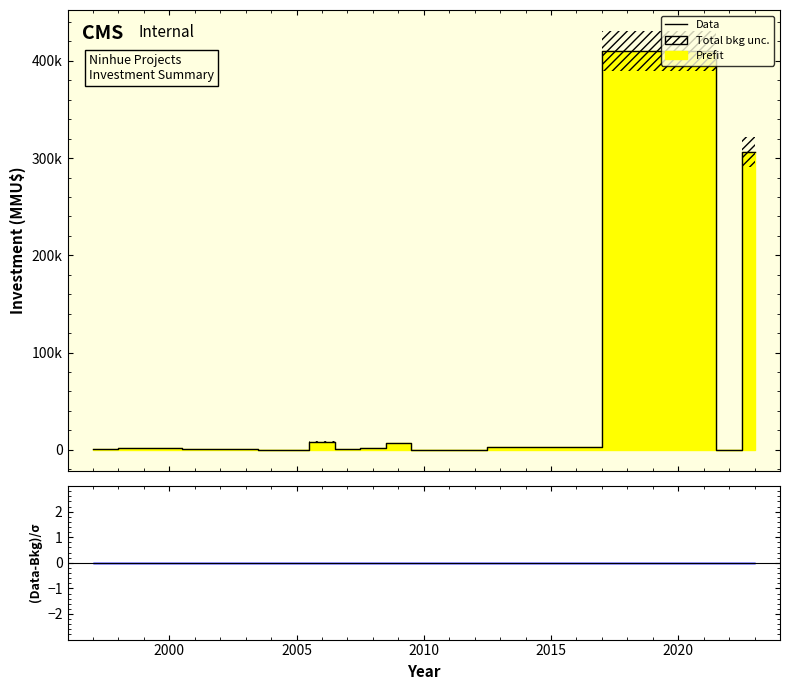

What is the greatest value displayed?

410320